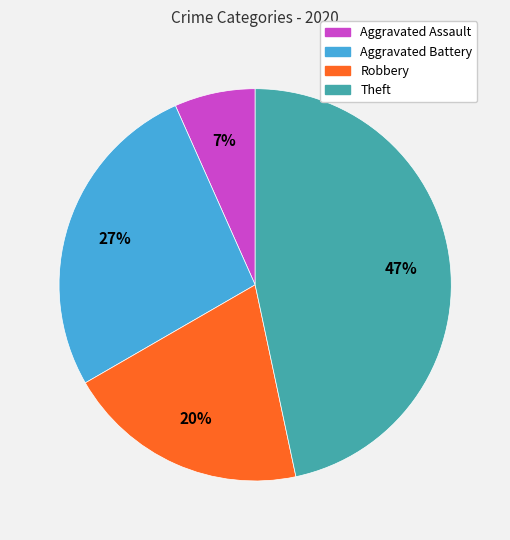

How many slices are in this pie chart?

4